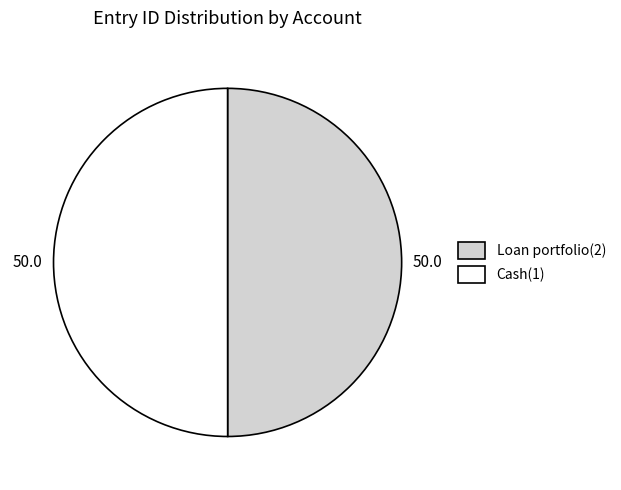

Combined, do Loan portfolio(2) and Cash(1) account for over 50%?

Yes